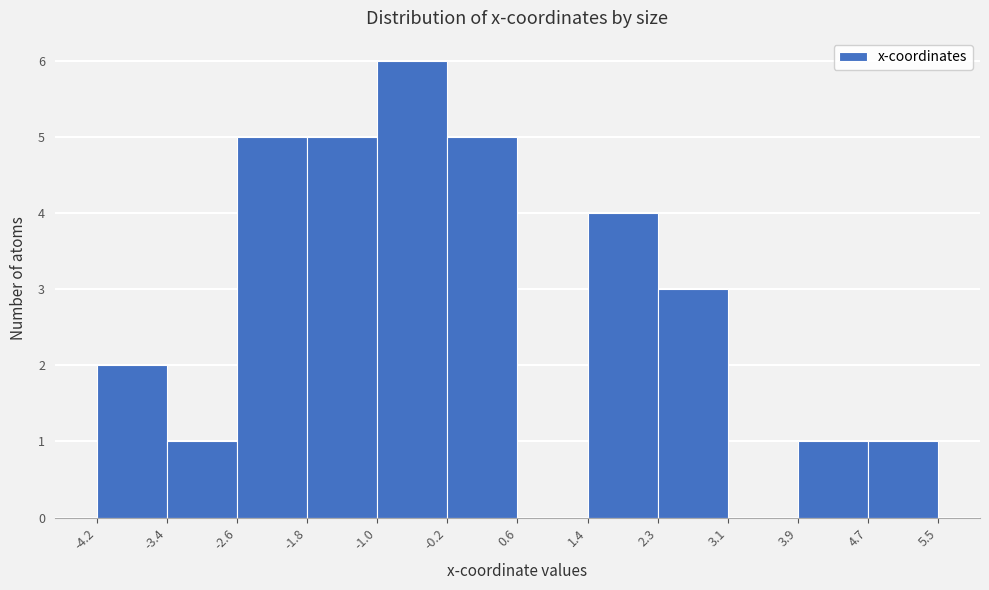

Reading left to right, list every bar in this chart as the range it spans on the x-axis followed by its height. The values are not printed on the chart, so give them approximately, as read against the axis.

-4.2 to -3.4: 2
-3.4 to -2.6: 1
-2.6 to -1.8: 5
-1.8 to -1.0: 5
-1.0 to -0.2: 6
-0.2 to 0.6: 5
0.6 to 1.4: 0
1.4 to 2.3: 4
2.3 to 3.1: 3
3.1 to 3.9: 0
3.9 to 4.7: 1
4.7 to 5.5: 1